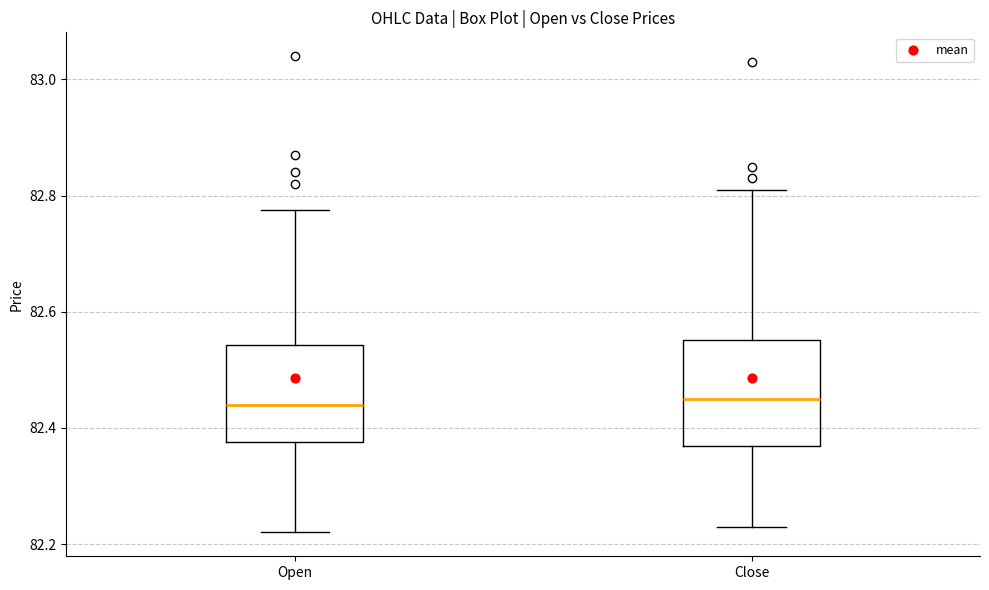

Reading left to right, read every box against the y-axis: the position of its median line, the range the box covers, and the ends of its whiskers. The values are not printed on the chart, so give them approximately, as read against the axis.

Open: median 82.44, box 82.38 to 82.54, whiskers 82.22 to 82.78
Close: median 82.46, box 82.36 to 82.56, whiskers 82.24 to 82.82